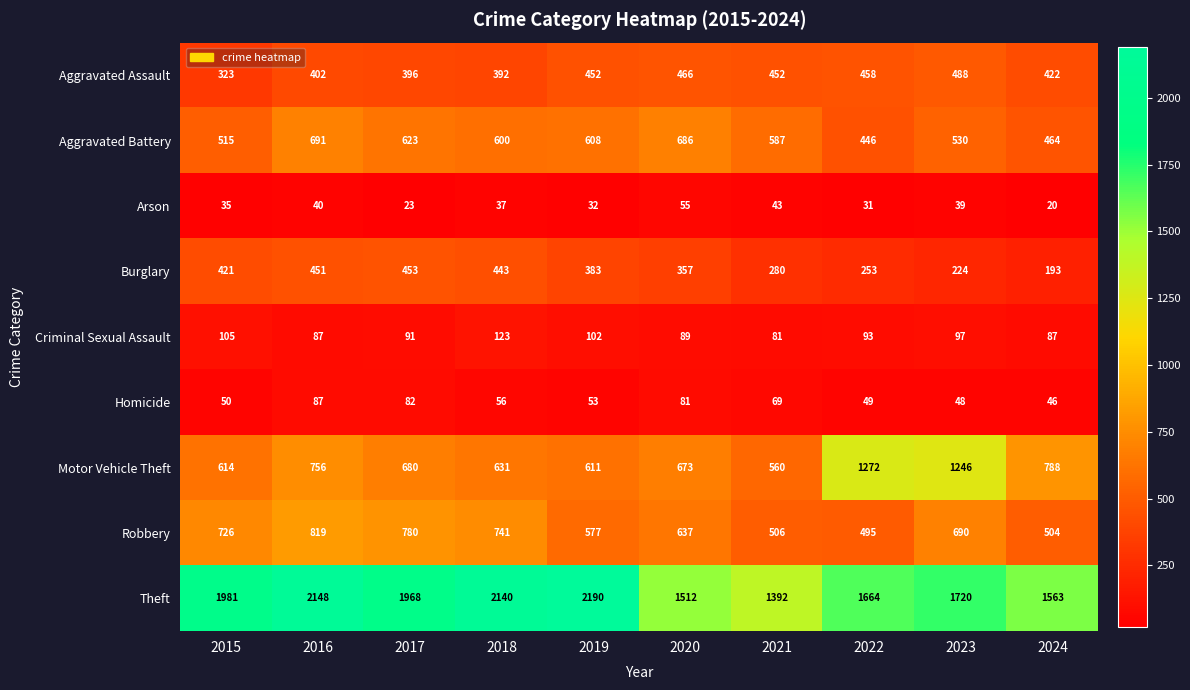

What is the sum of all Motor Vehicle Theft values?

7831